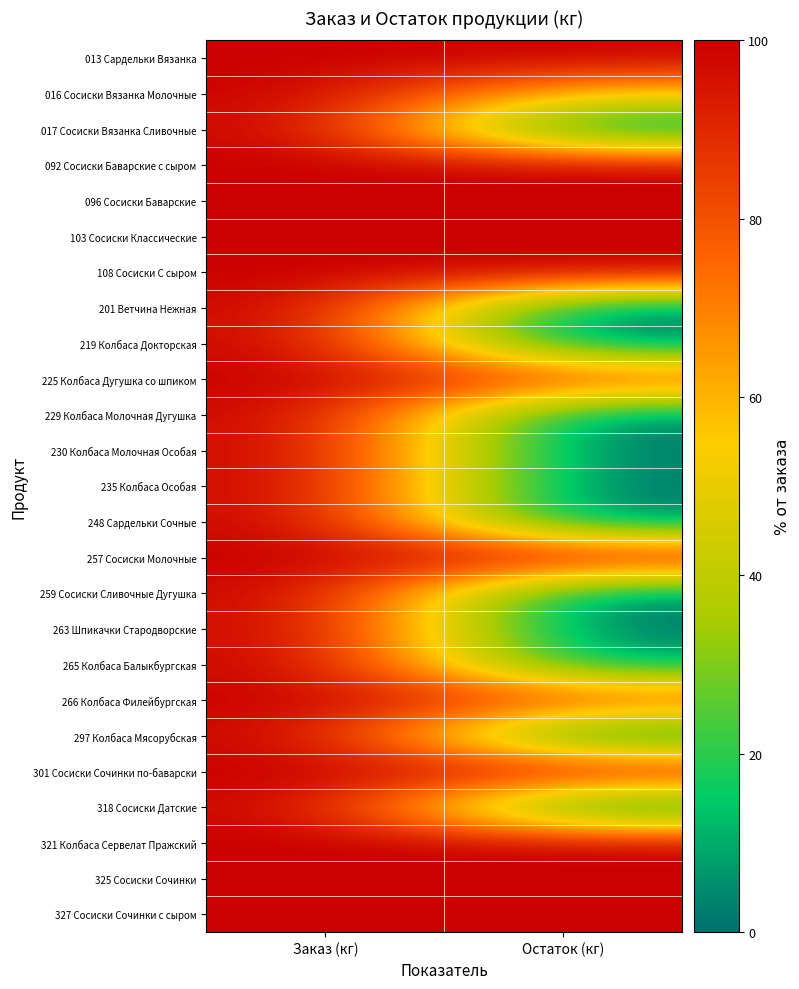

What is the maximum value shown in the chart?

100.0